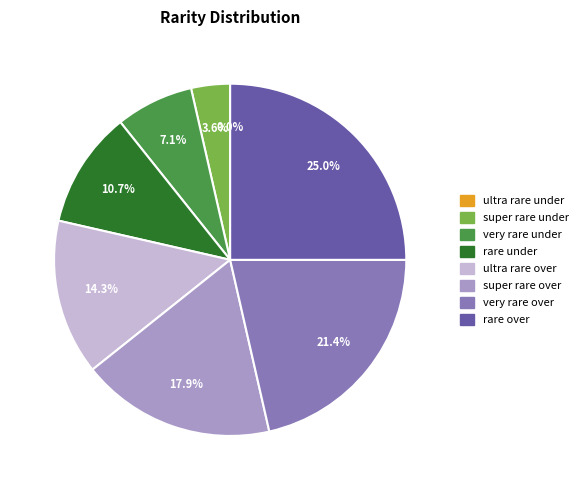

What percentage is the ultra rare over slice, to the nearest percent?

14%